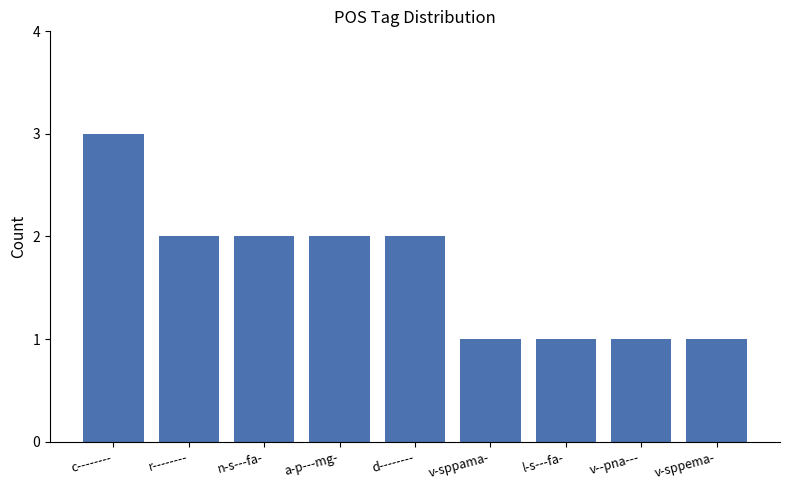

What is the label of the 3rd bar from the left?

n-s---fa-